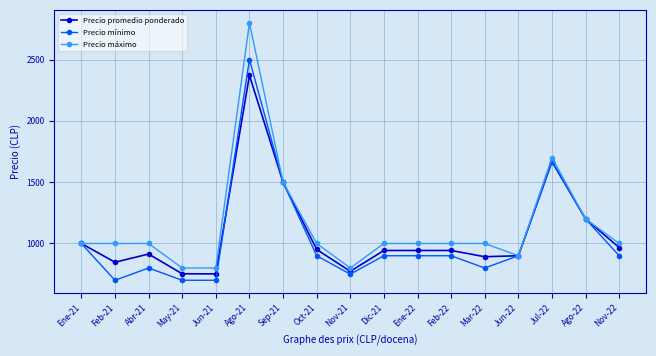

At which label is Precio máximo closest to 1800?

Jul-22